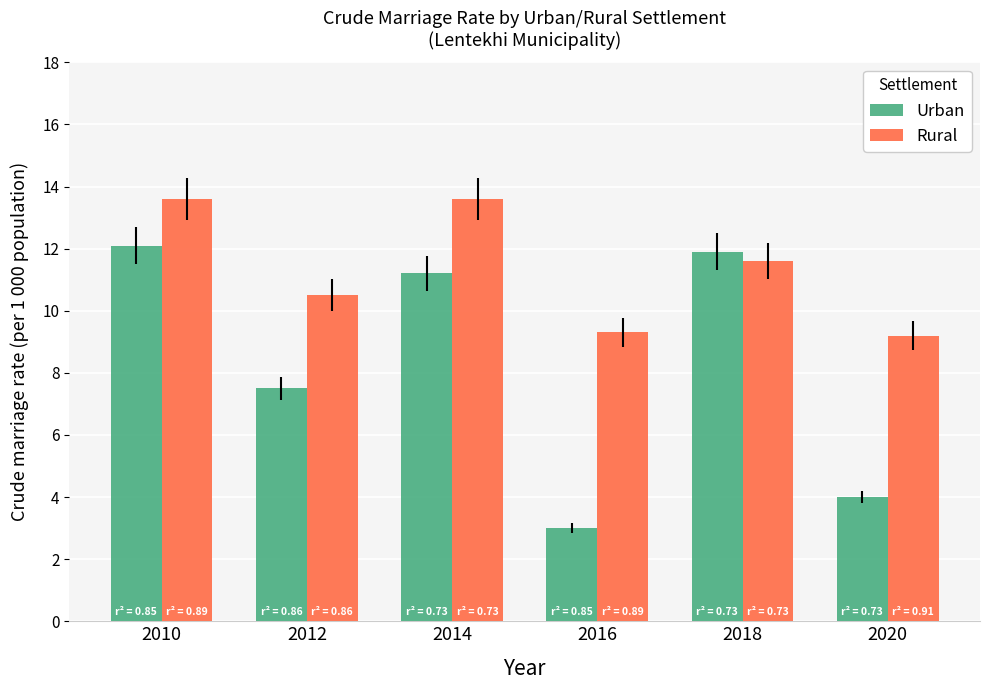

Reading left to right, list all the values displayed in this chart.

Urban: 2010=12.1	2012=7.5	2014=11.2	2016=3.0	2018=11.9	2020=4.0
Rural: 2010=13.6	2012=10.5	2014=13.6	2016=9.3	2018=11.6	2020=9.2